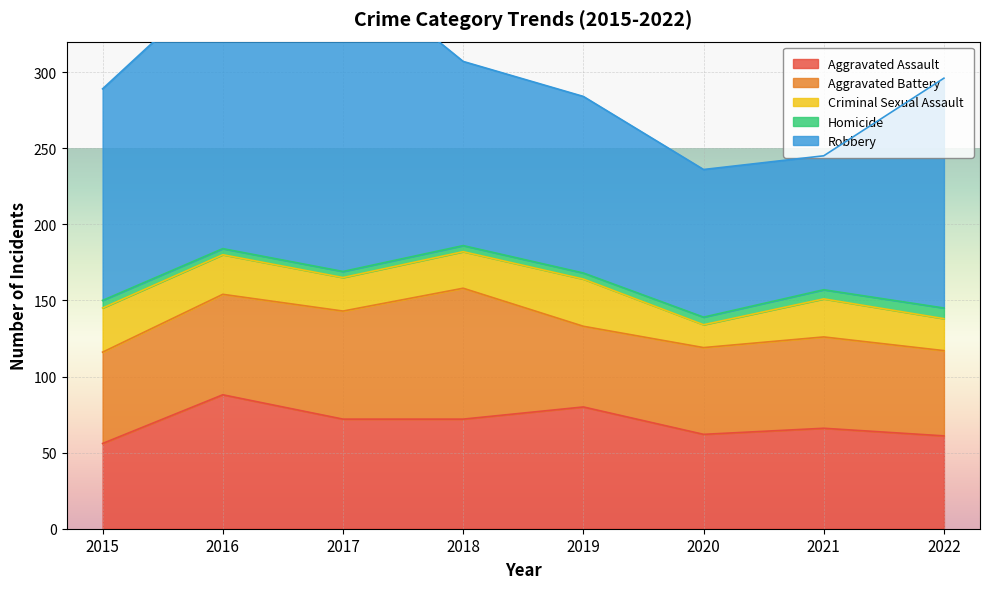

What are all the series names shown in the legend?

Aggravated Assault, Aggravated Battery, Criminal Sexual Assault, Homicide, Robbery